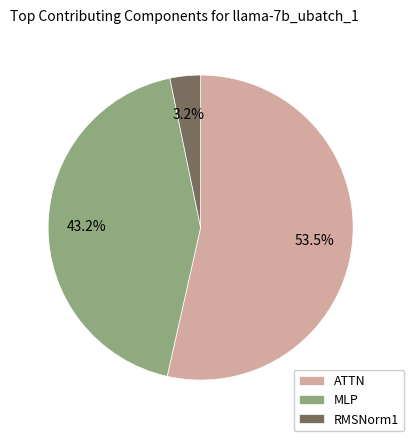

Which has a higher value, RMSNorm1 or MLP?

MLP